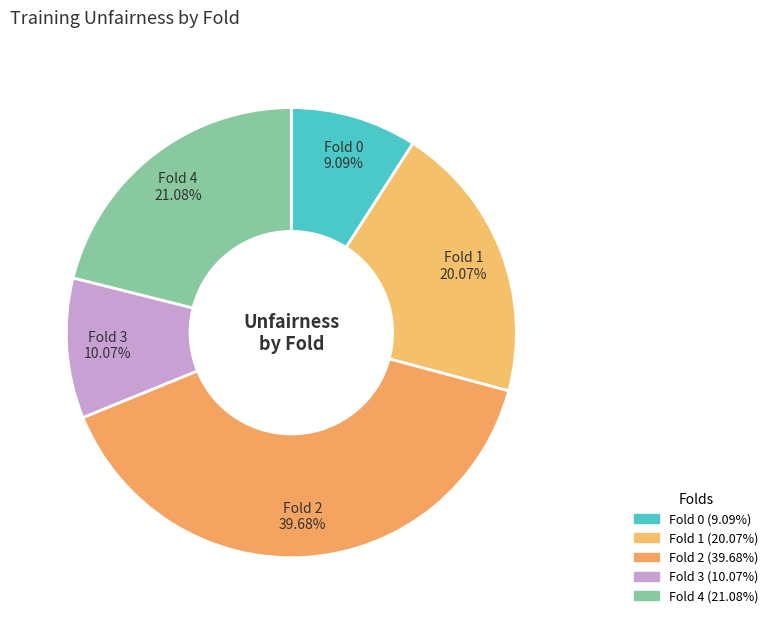

What percentage is the Fold 0 slice, to the nearest percent?

9%